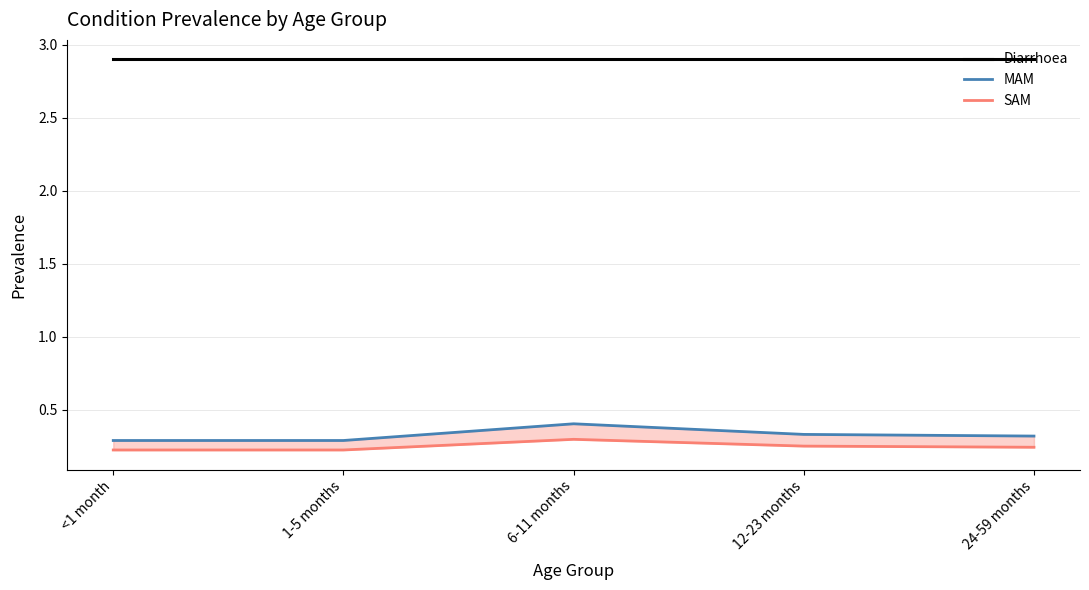

The SAM series shows 0.4 at 24-59 months. True or false?

False